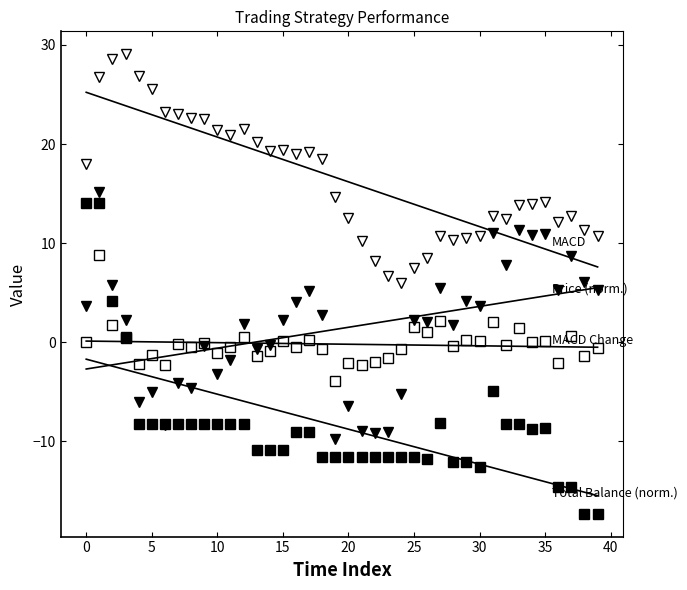

How many interior local peaks does the Total Balance (norm.) series have?

3